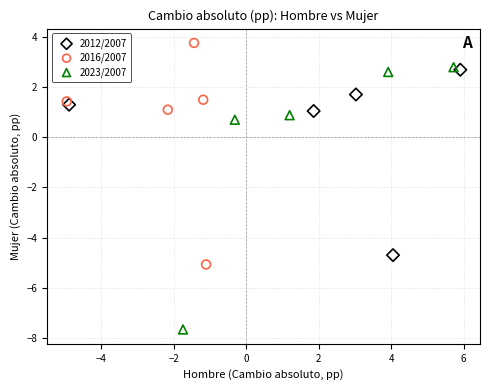

Which series has the largest Y range (max minus min)?

2023/2007